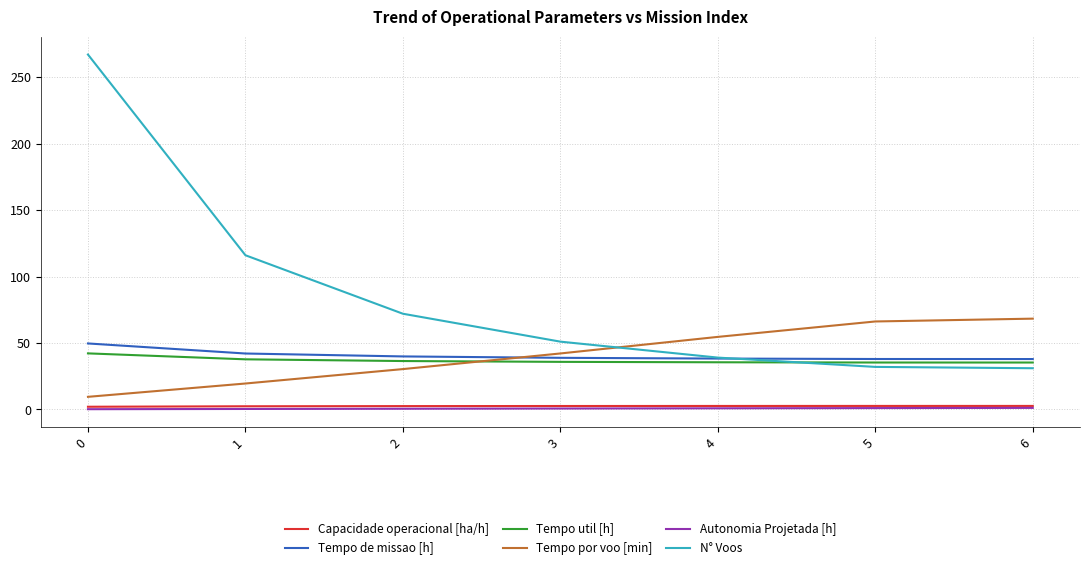

Which series has the largest range (max minus min)?

N° Voos